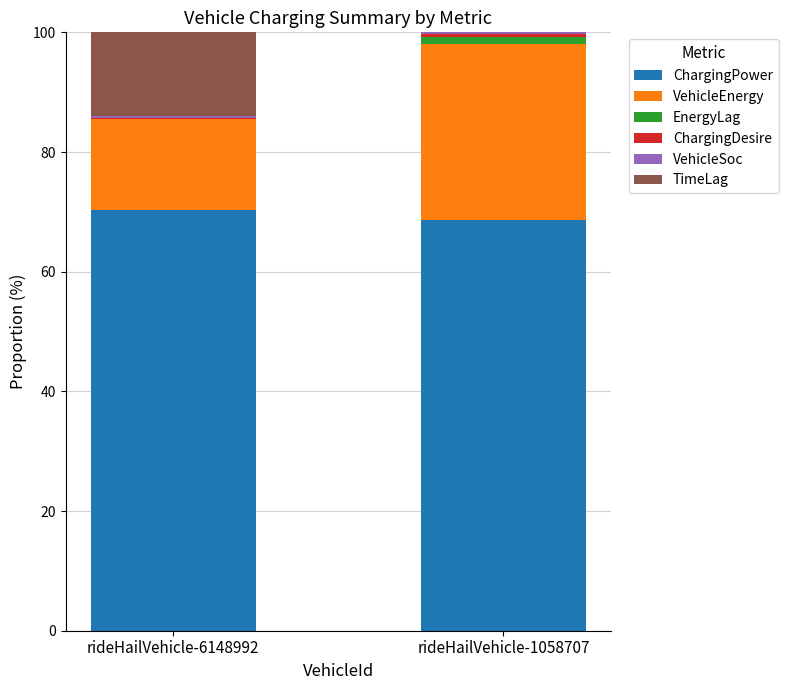

Is it true that ChargingPower equals 68.7 at rideHailVehicle-1058707?

True